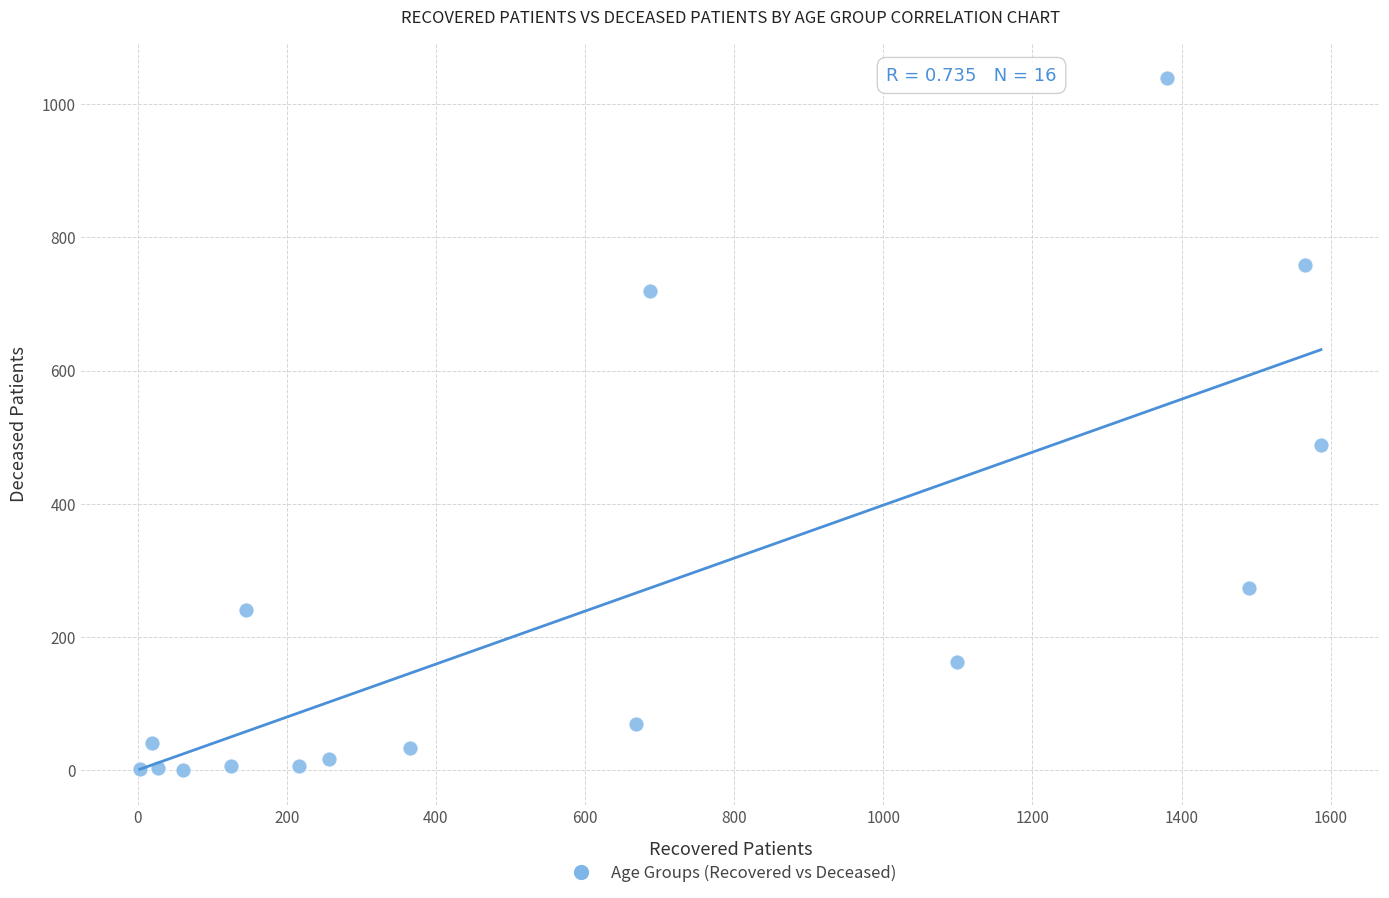

What Y value in the scatter plot is closest to 519?

489